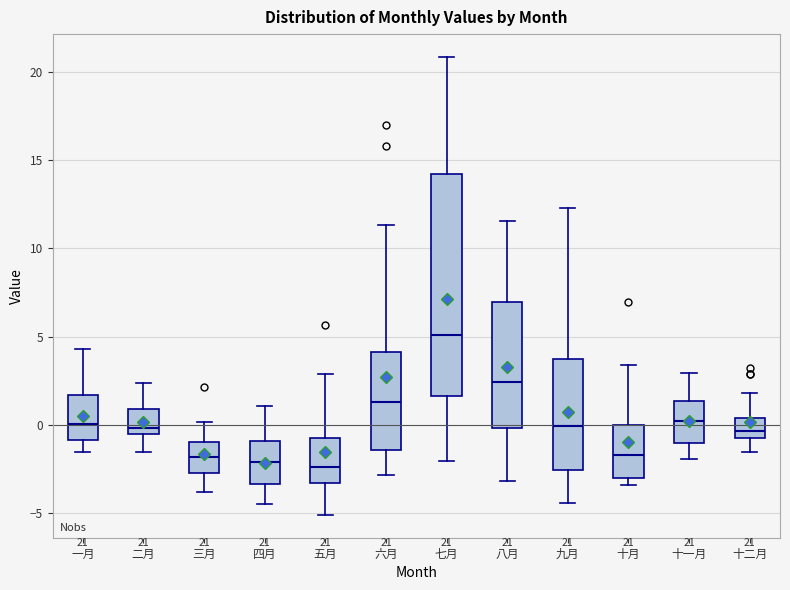

Which box is the tallest, from its lower edge to its upper edge?

七月